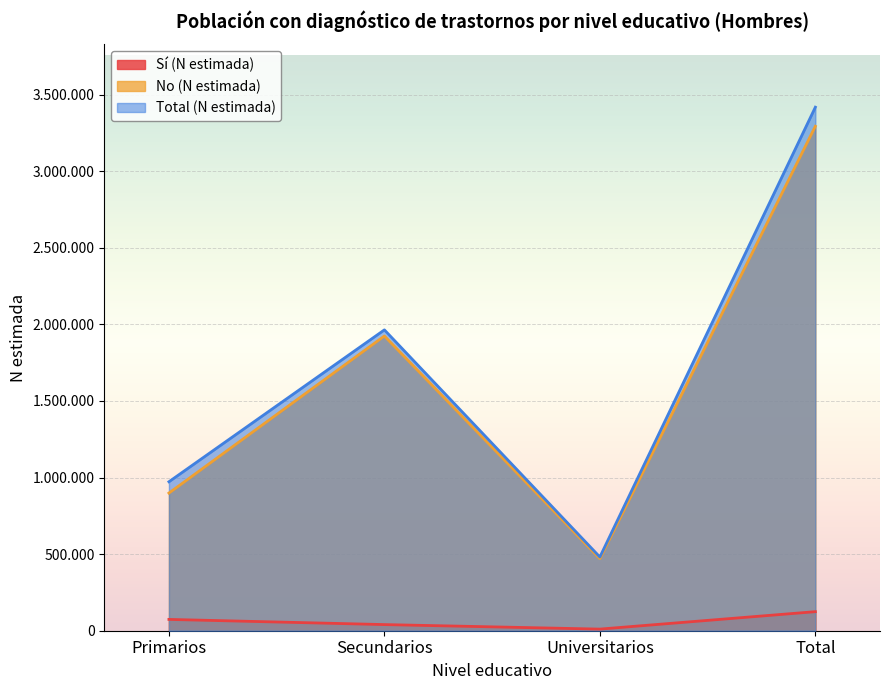

Rank the categories by Sí (N estimada) value from lowest to highest.

Universitarios, Secundarios, Primarios, Total